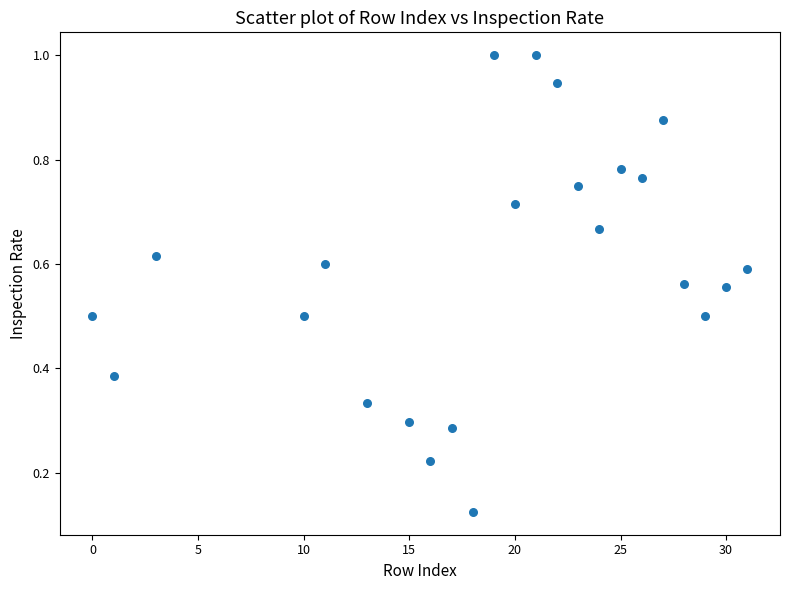

What is the range of X values (max minus min)?

31.0